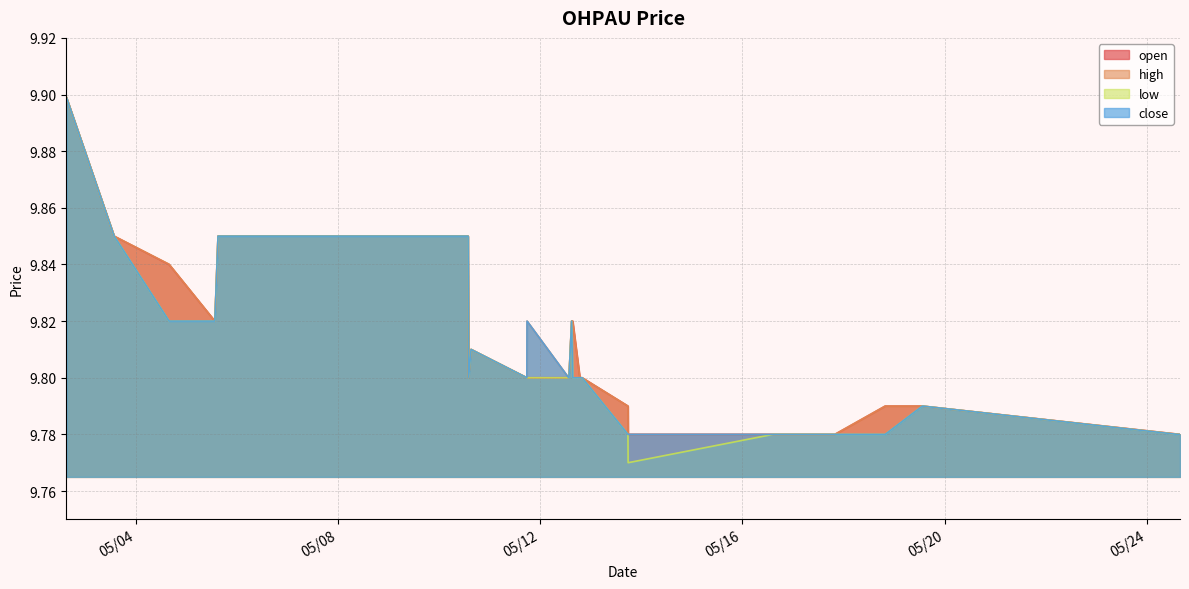

What is the sum of all low values?

254.9